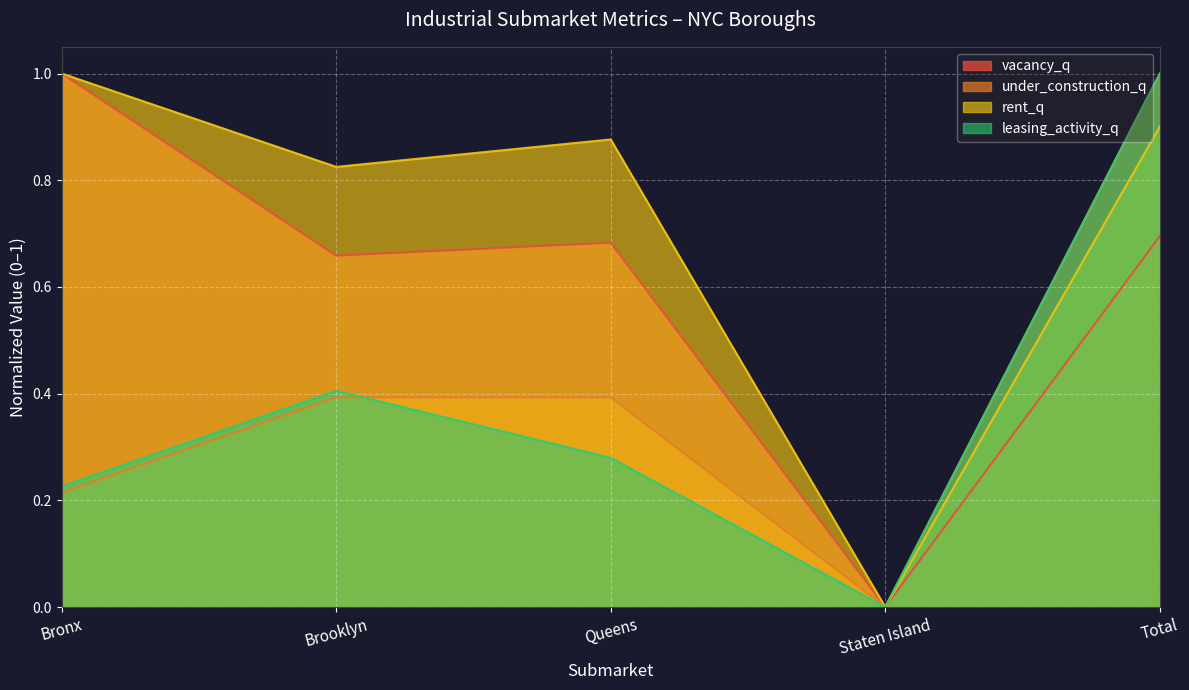

Does the chart display data point markers on the line(s)?

No